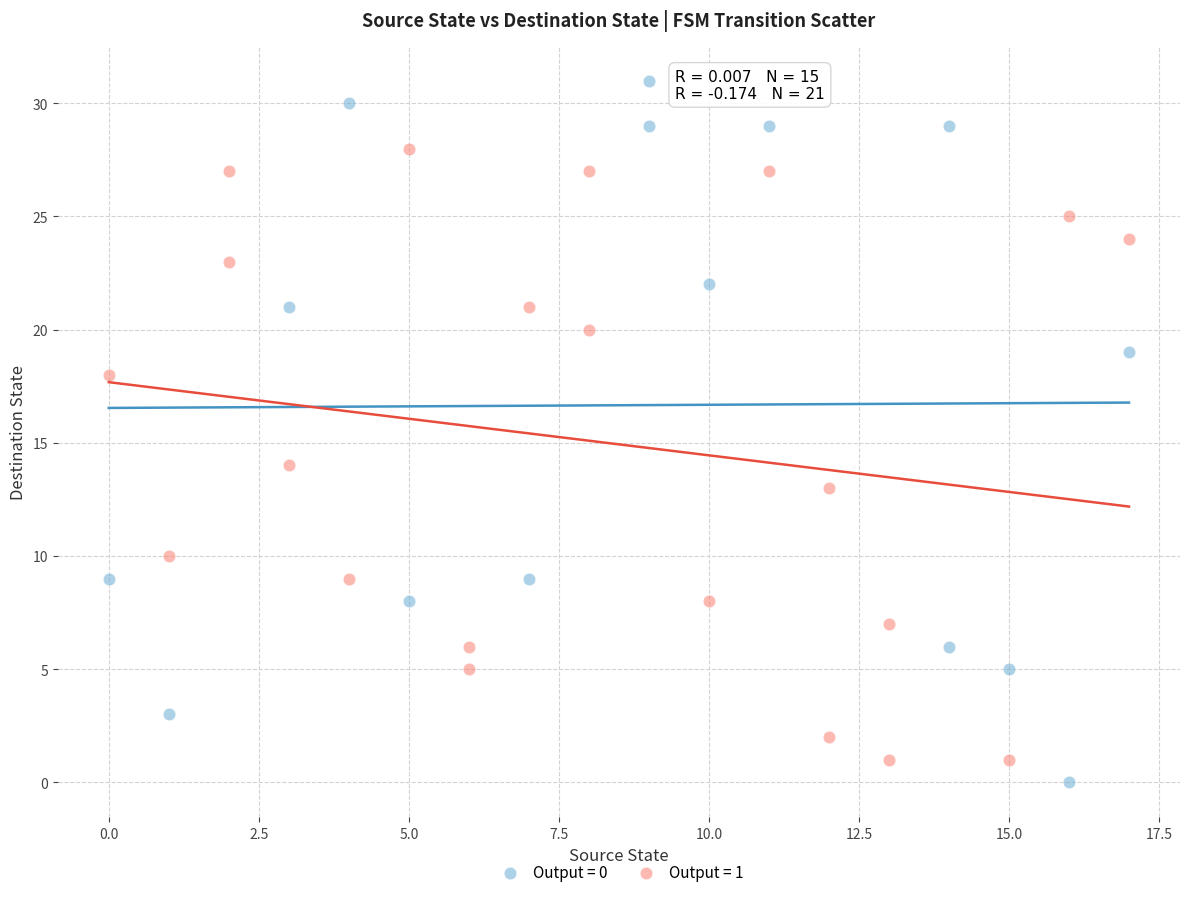

Which series has the largest Y range (max minus min)?

Output = 0